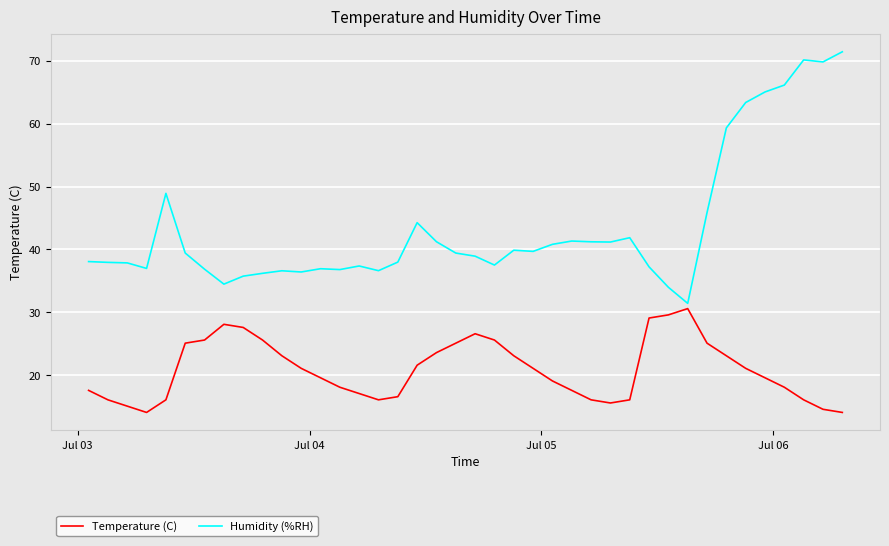

Rank the series by their average value, from lowest to highest.

Temperature (C), Humidity (%RH)